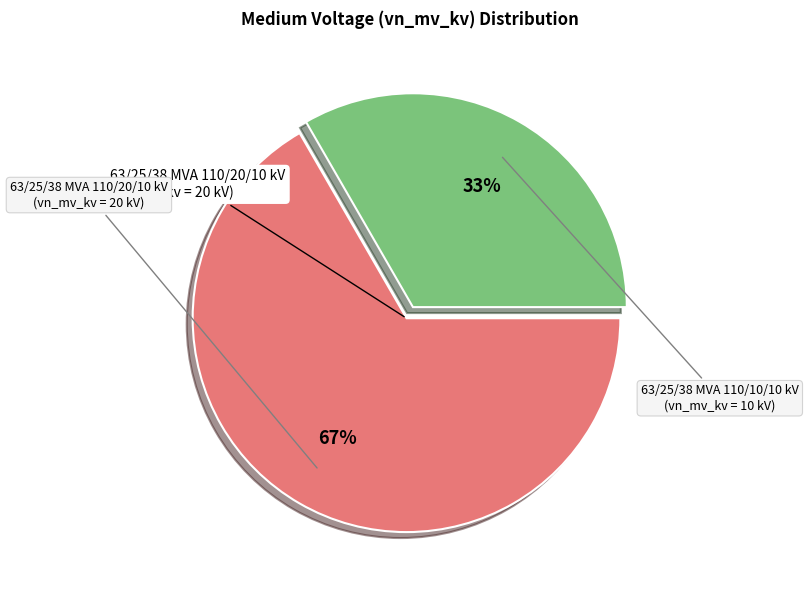

Is there a majority slice in this chart?

Yes